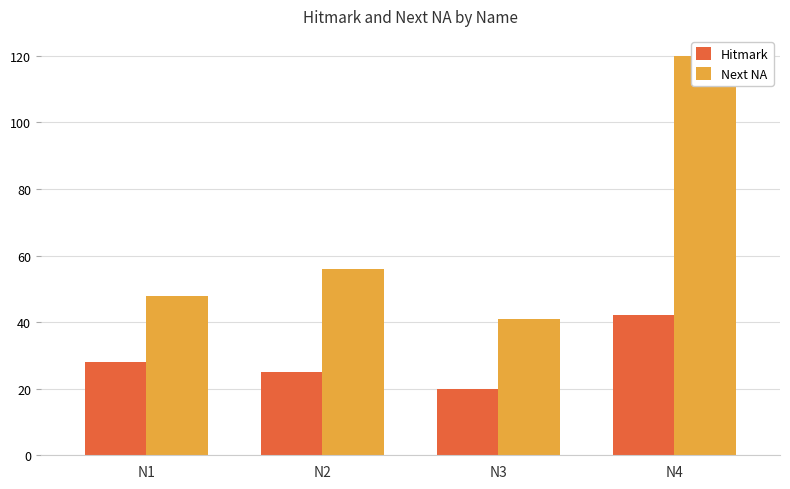

Which series has the largest total across all categories?

Next NA